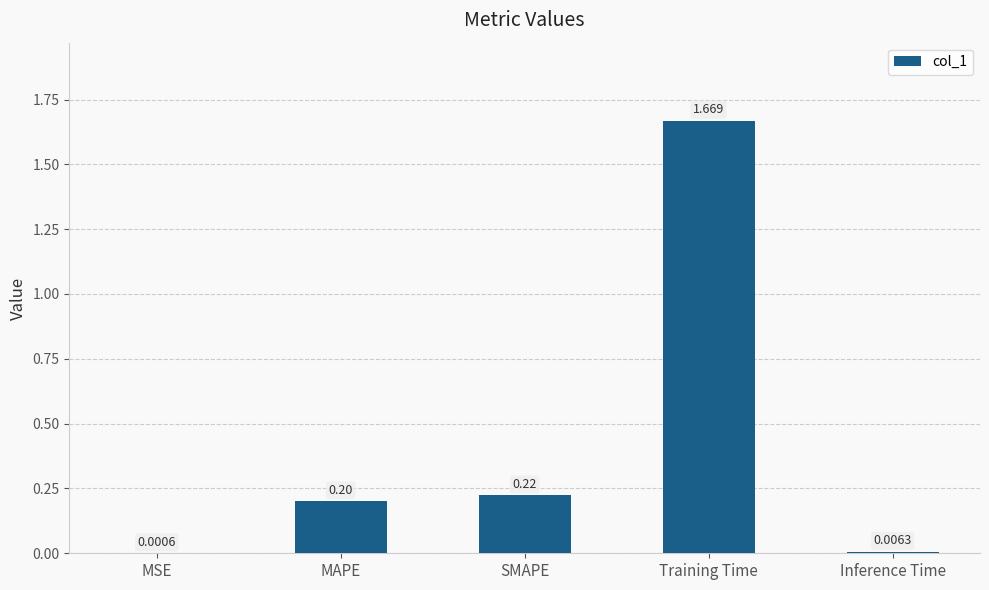

At which label is the value closest to 0?

MSE